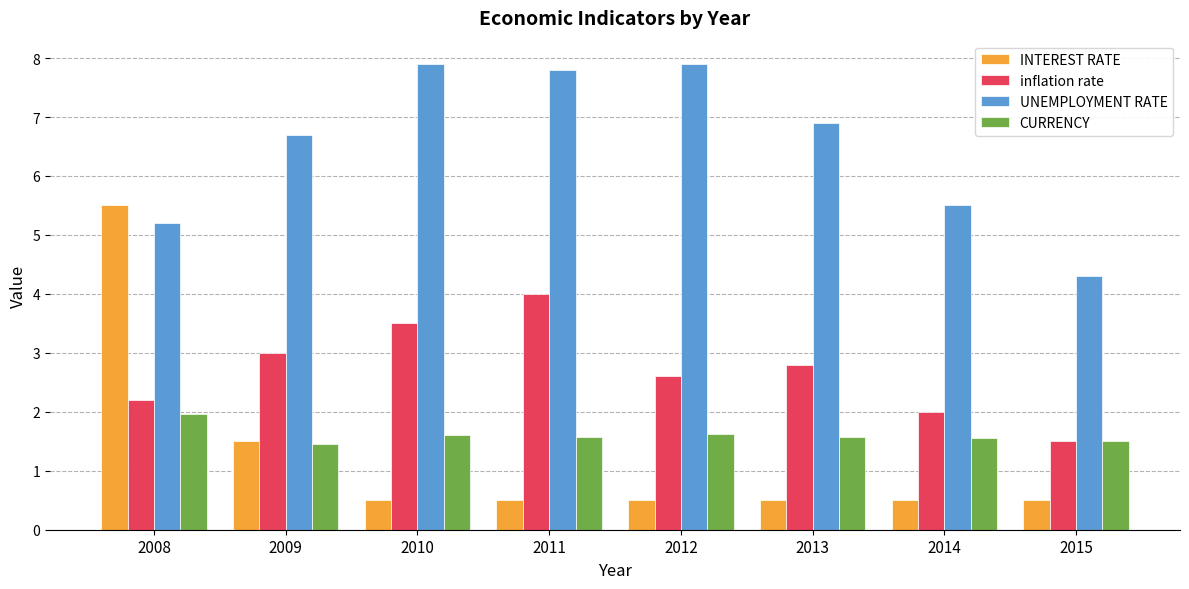

The value of inflation rate at 2009 is 3.0. True or false?

True